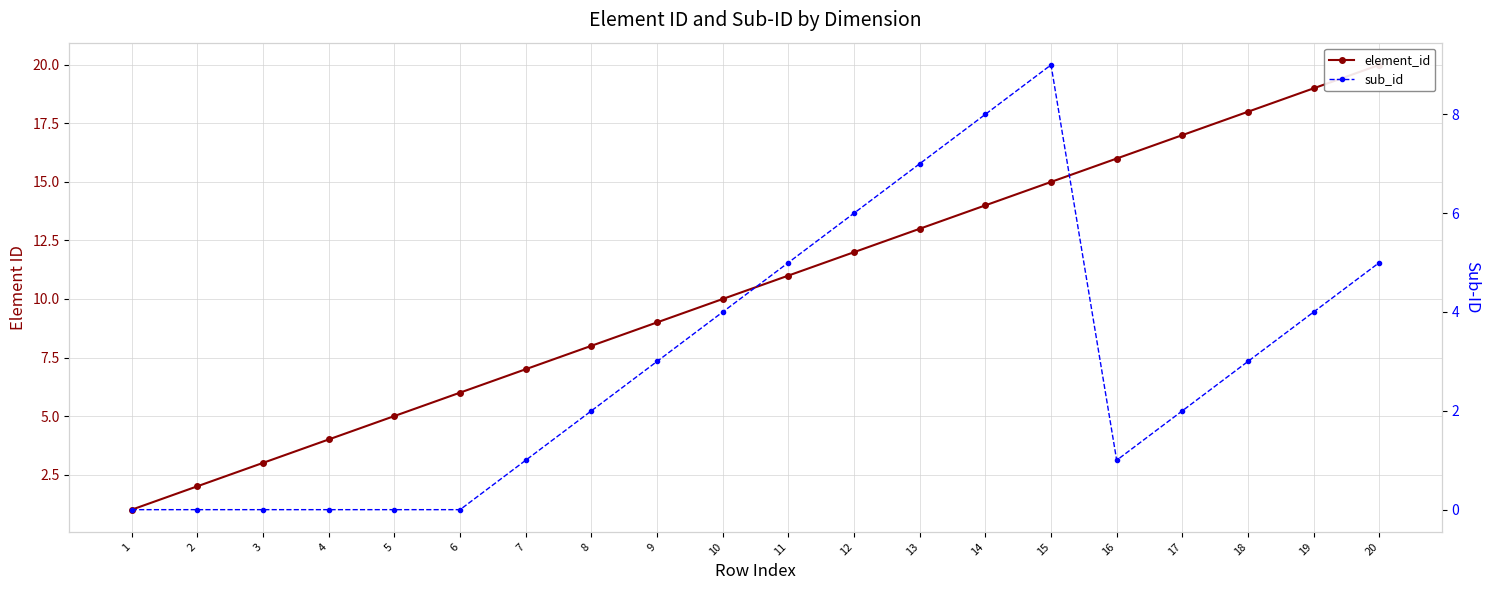

True or false: element_id and sub_id cross at least once.

False